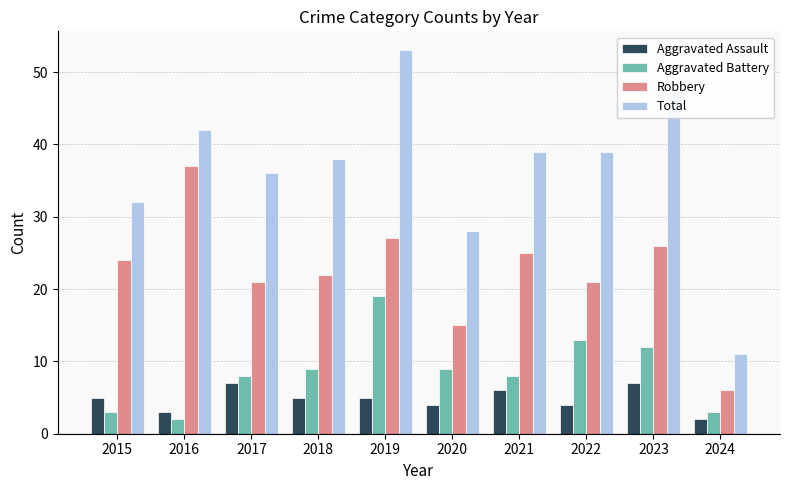

What is the approximate value of Aggravated Assault at 2018?

5